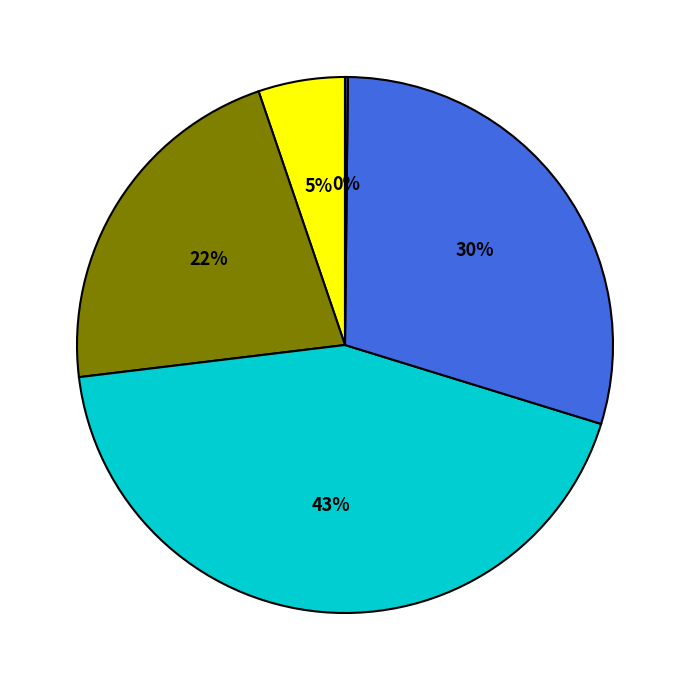

Does any single category account for the majority?

No